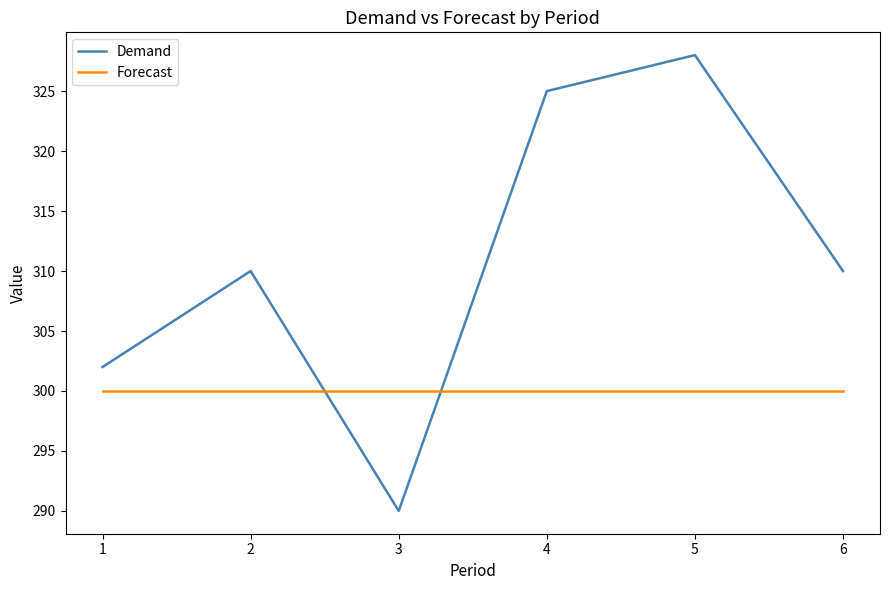

What is the highest value of the Demand series?

328